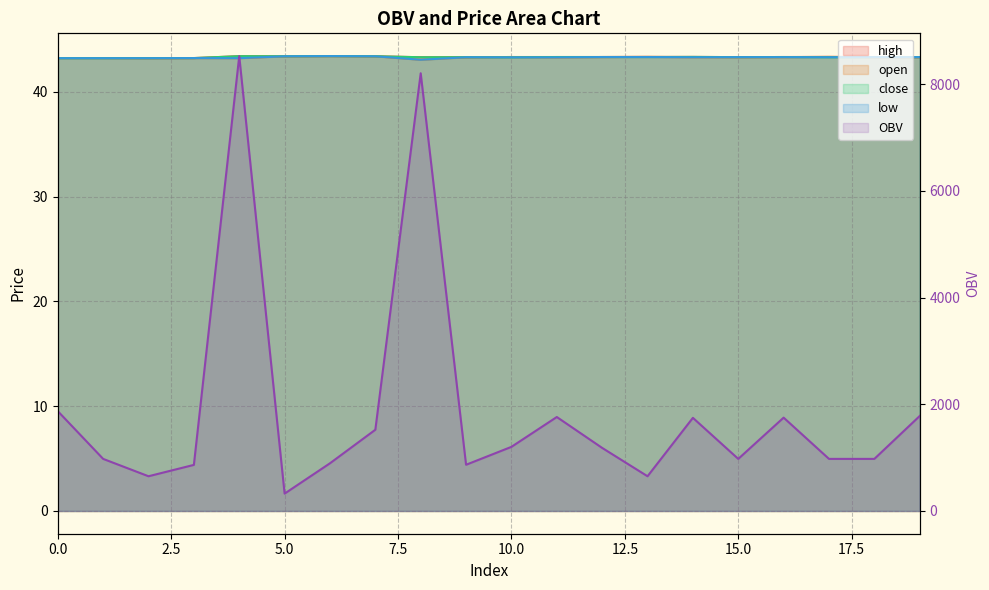

How many interior local peaks does the OBV series have?

5